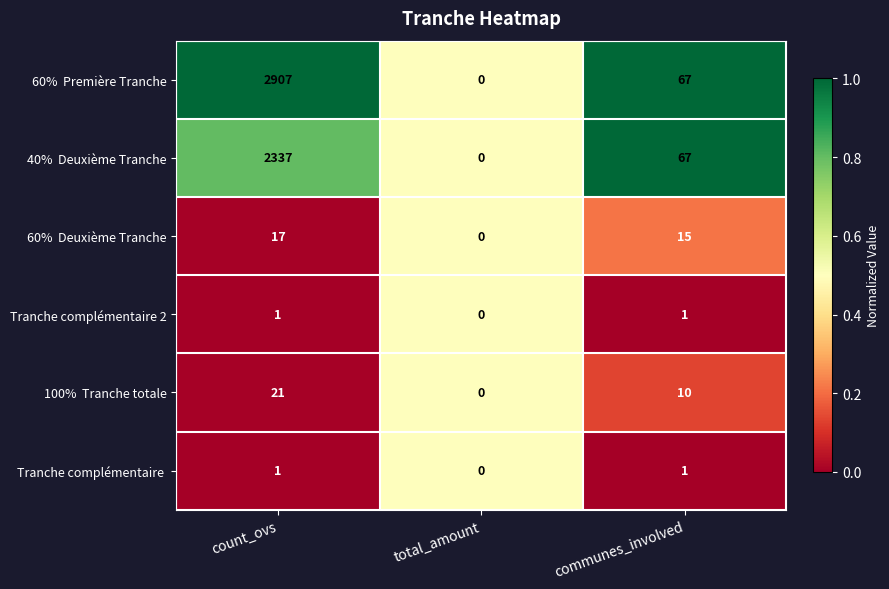

What is the difference between the highest and lowest values at count_ovs?

2906